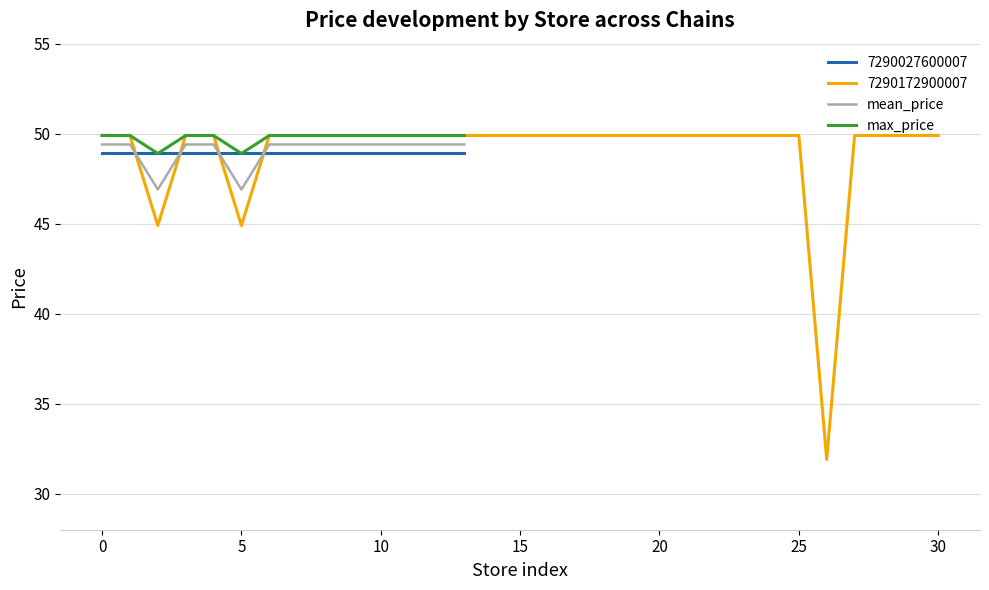

The value of 7290027600007 at 10 is 28.6. True or false?

False